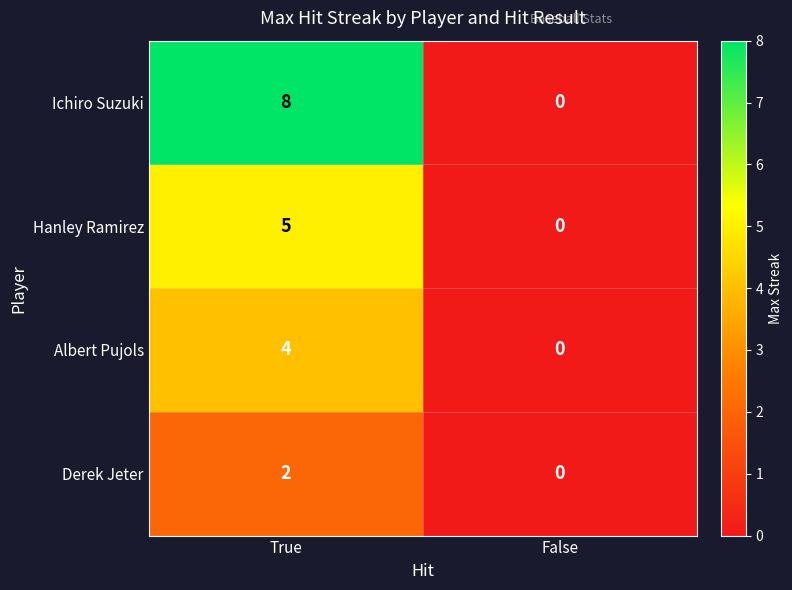

True or false: Albert Pujols has a value of 4 at True.

True